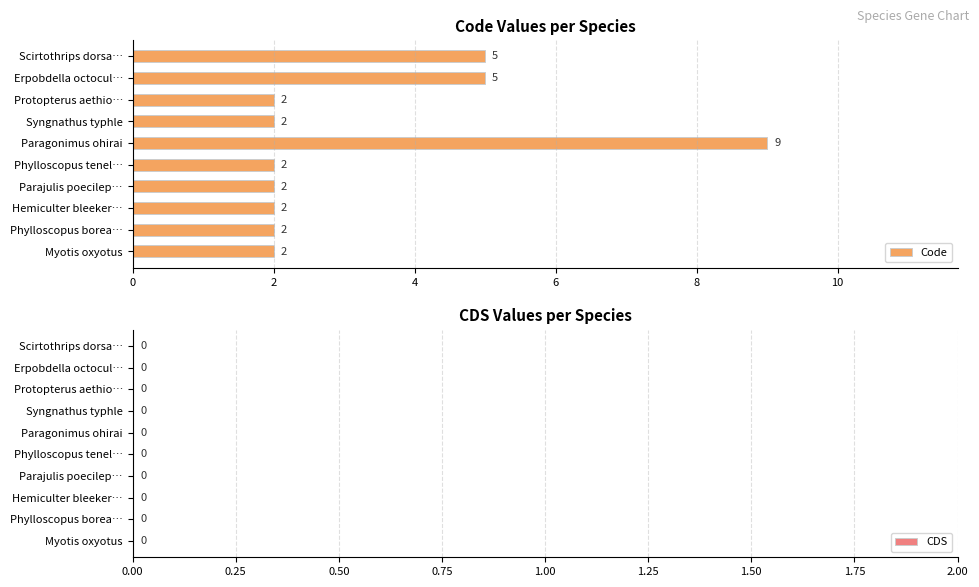

What position from the top is Myotis oxyotus?

10